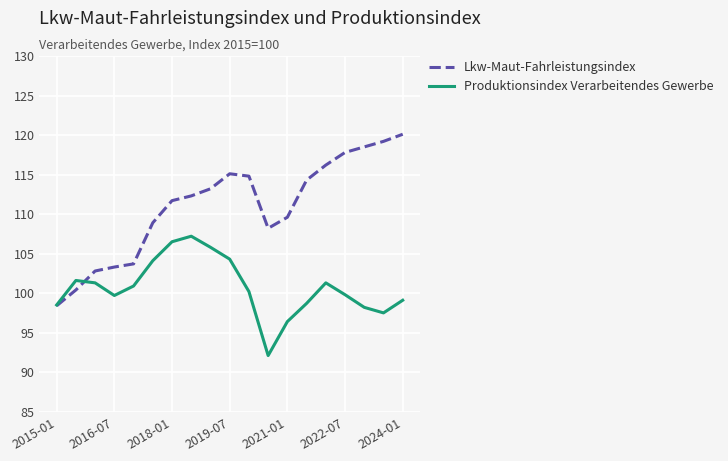

What is the minimum value for Lkw-Maut-Fahrleistungsindex?

98.4